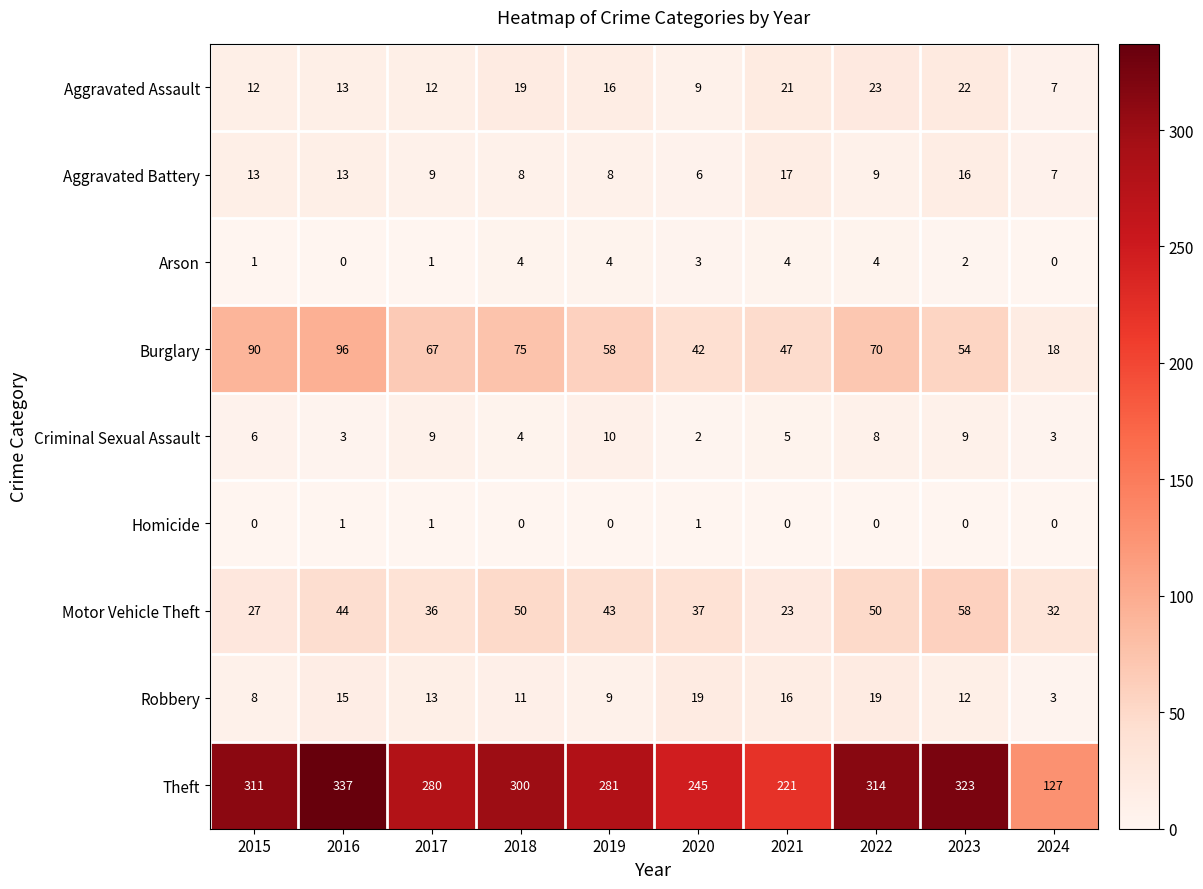

What is the sum of all Burglary values?

617